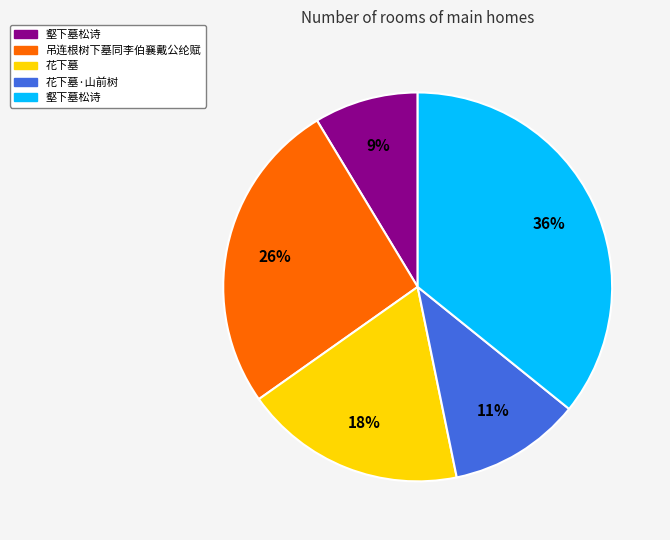

To the nearest percent, what is the difference between the largest and smallest slice percentages?

27%